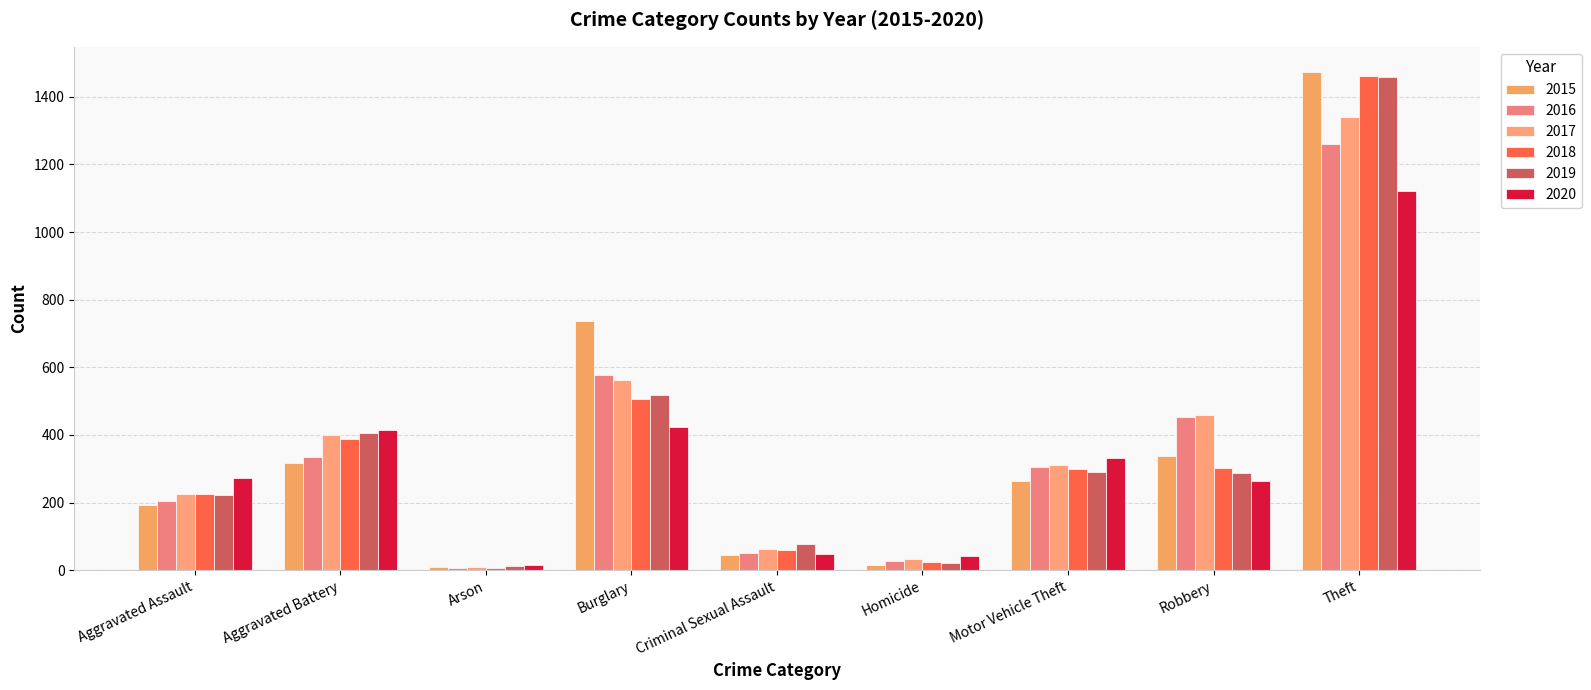

At Robbery, list the series in order from smallest to largest.

2020, 2019, 2018, 2015, 2016, 2017